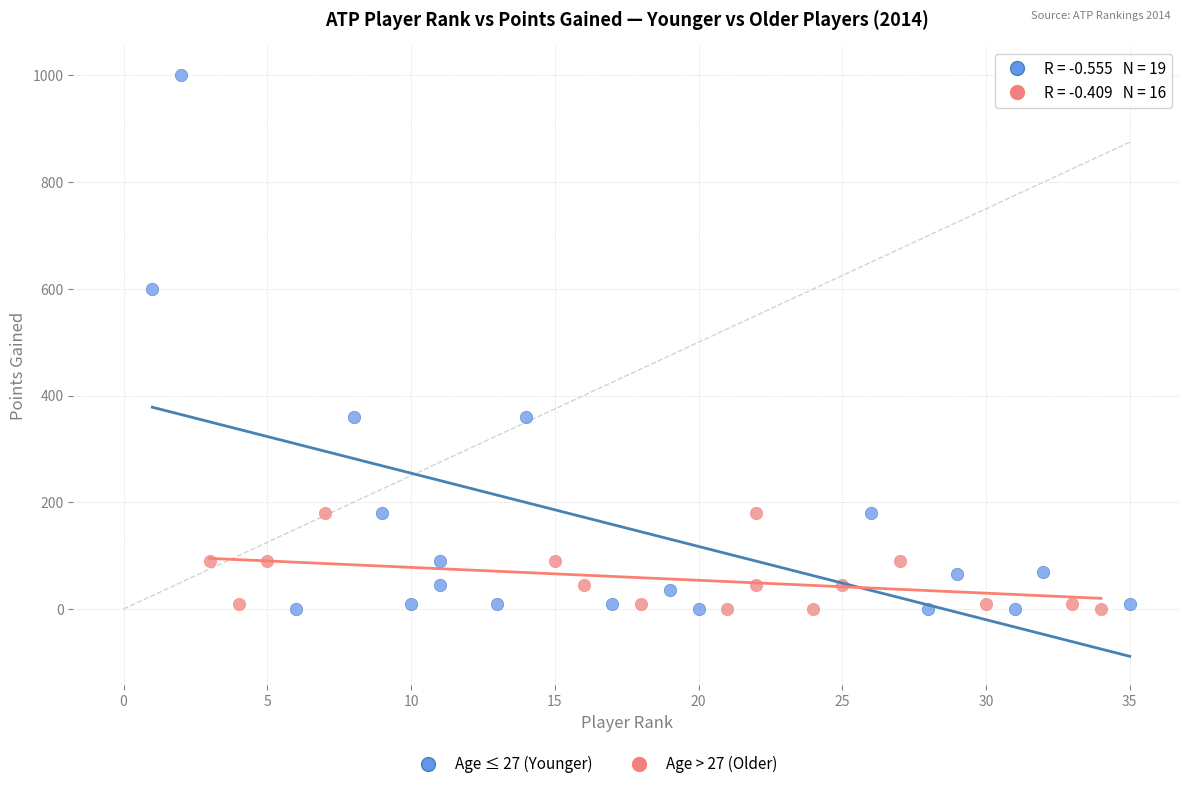

Which series has the widest spread of Y values?

Age ≤ 27 (Younger)